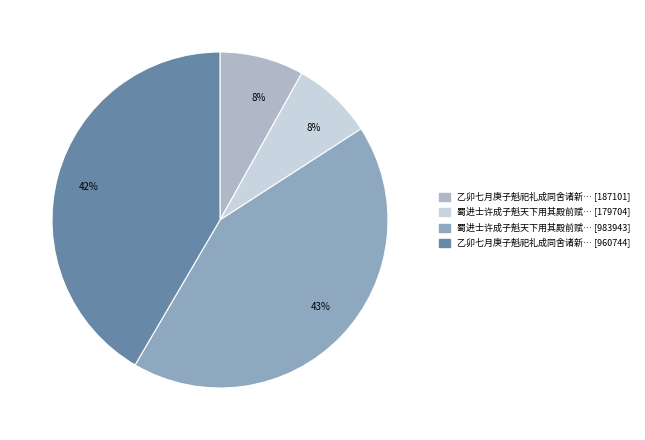

Count the number of slices in the pie.

4